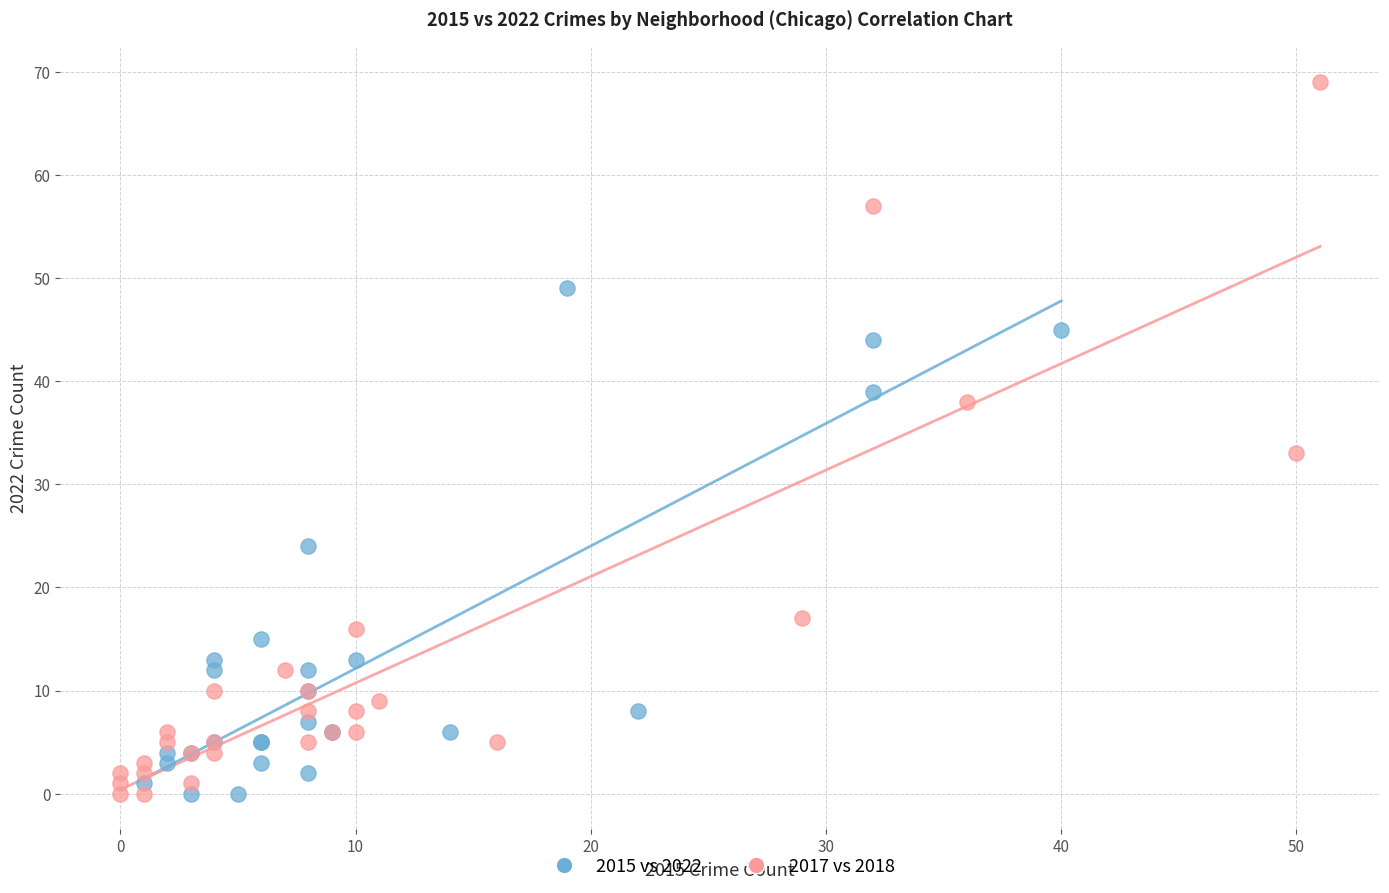

What are all the series names shown in the legend?

2015 vs 2022, 2017 vs 2018